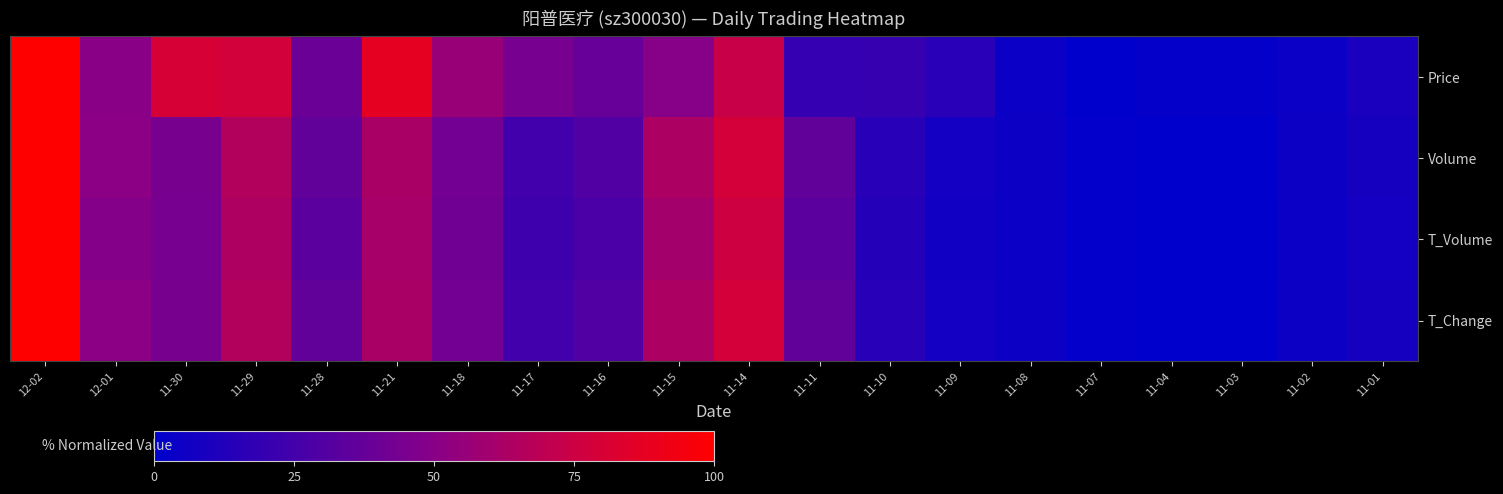

List the series in order of their peak value, highest first.

Price, Volume, T_Volume, T_Change